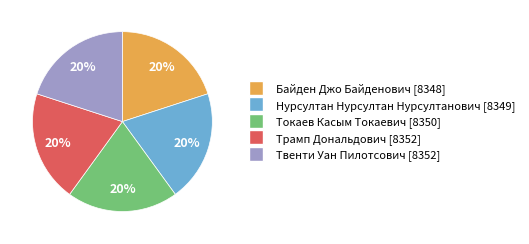

Approximately how many times larger is the value at Нурсултан Нурсултан Нурсултанович compared to Токаев Касым Токаевич?

1.0